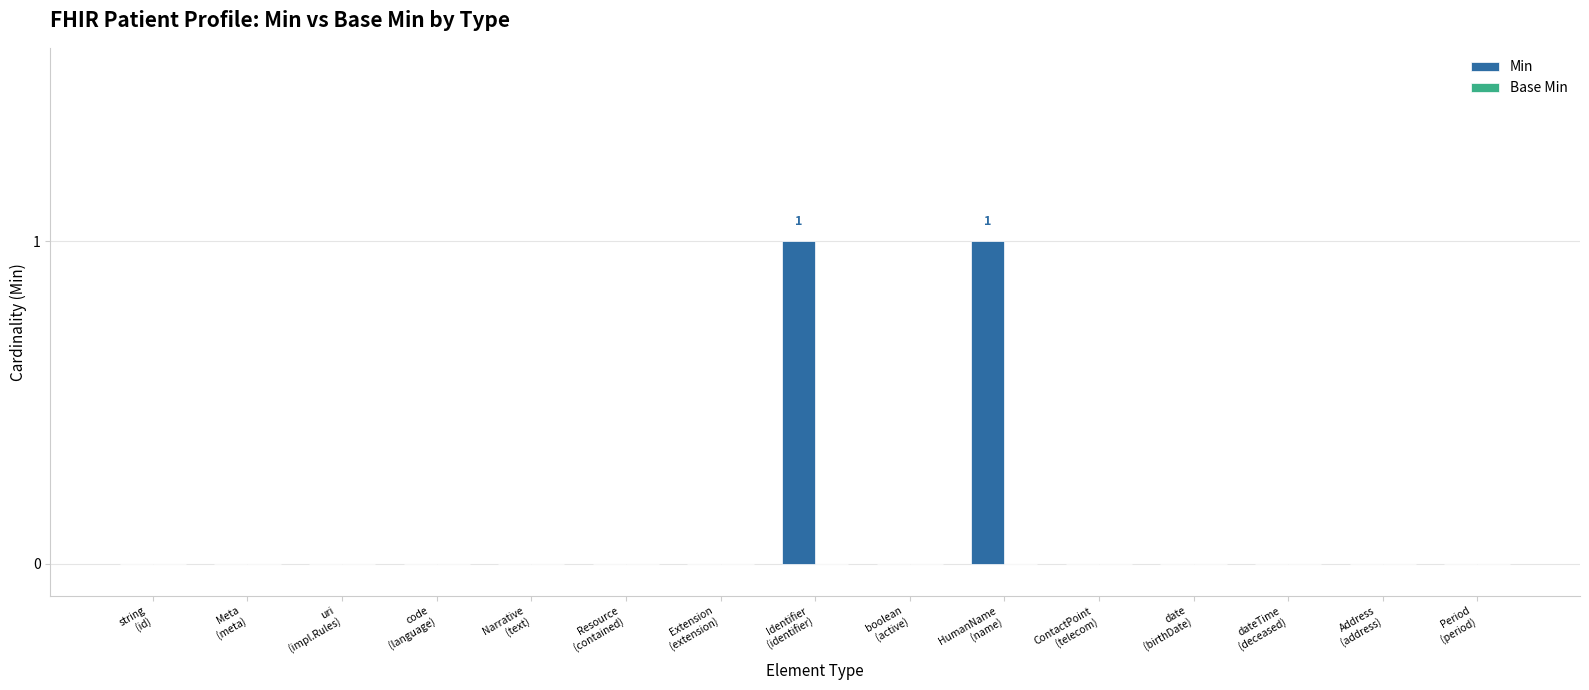

How many distinct data groups are displayed?

1